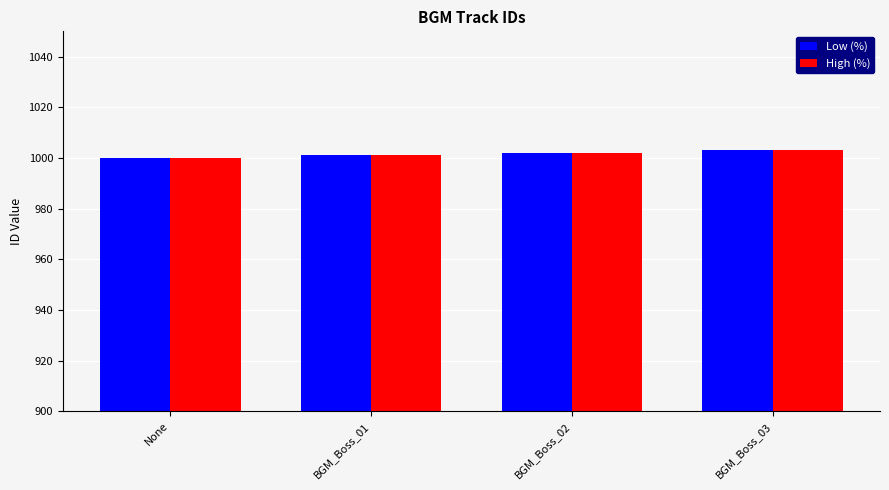

What value does the Low (%) series have at BGM_Boss_03?

1003